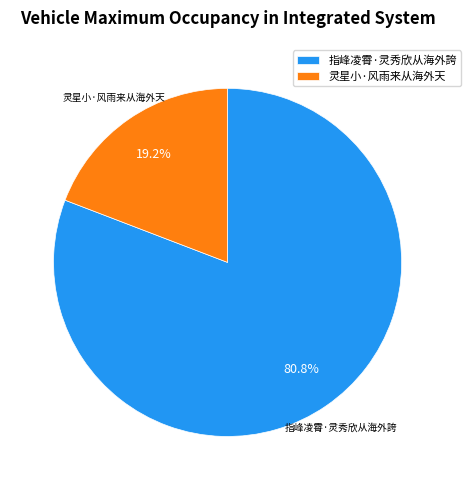

To the nearest percent, what is the difference between the 灵星小·风雨来从海外天 and 指峰凌霄·灵秀欣从海外誇 slice percentages?

62%